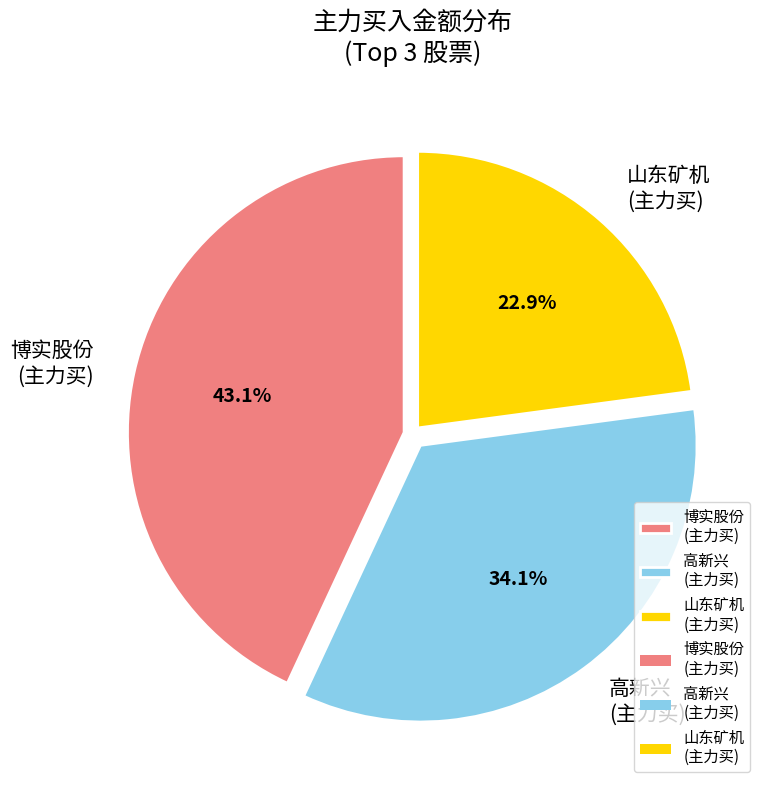

How many segments does this pie chart have?

3